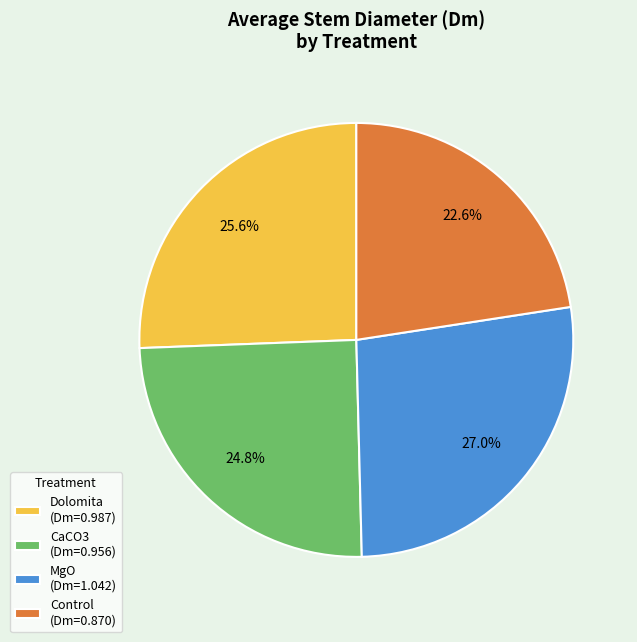

Do Dolomita and MgO together represent more than half of the pie?

Yes